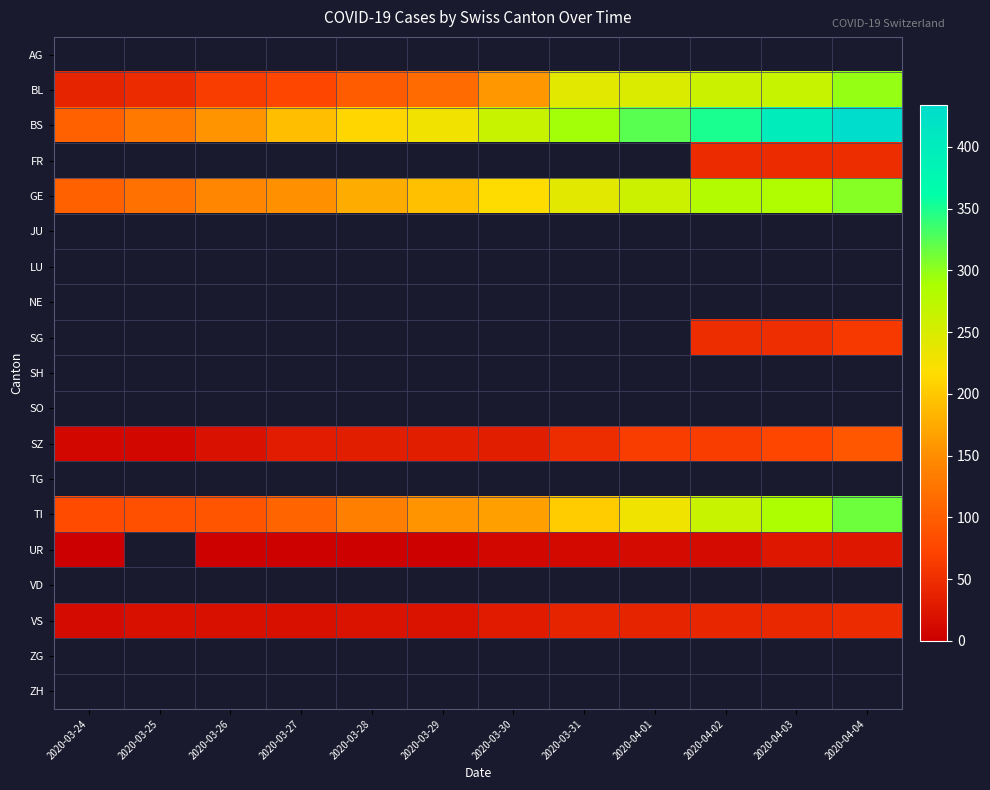

What is the smallest value displayed?

1.0